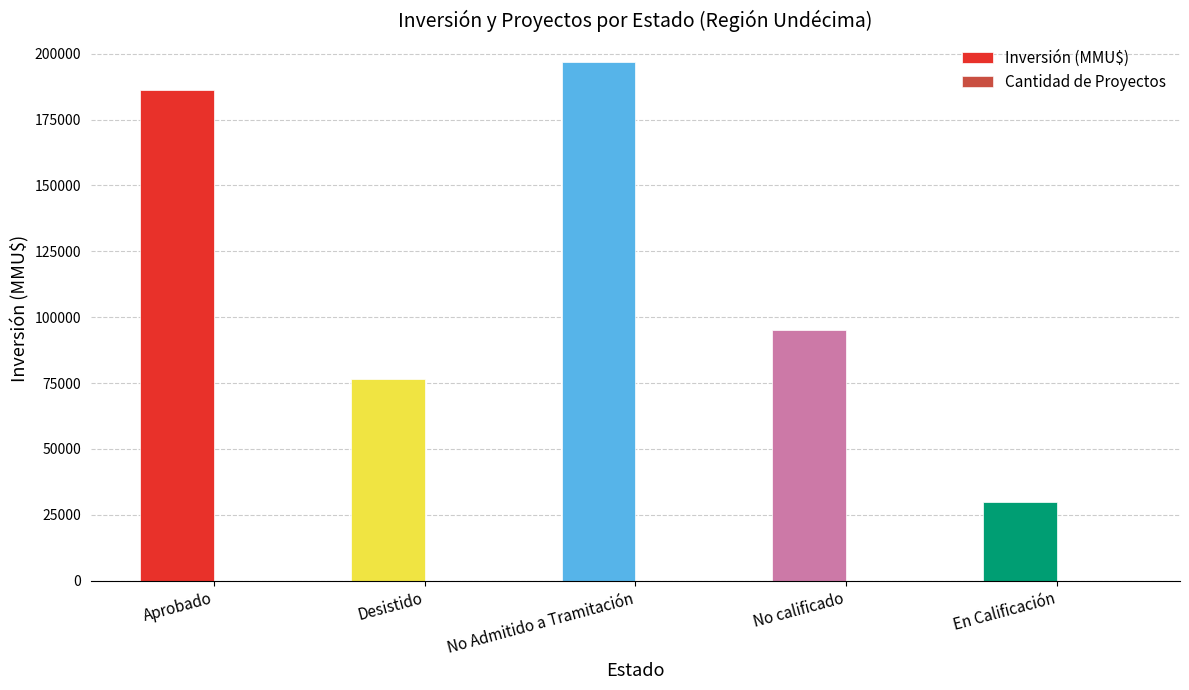

What is the maximum value shown in the chart?

197029